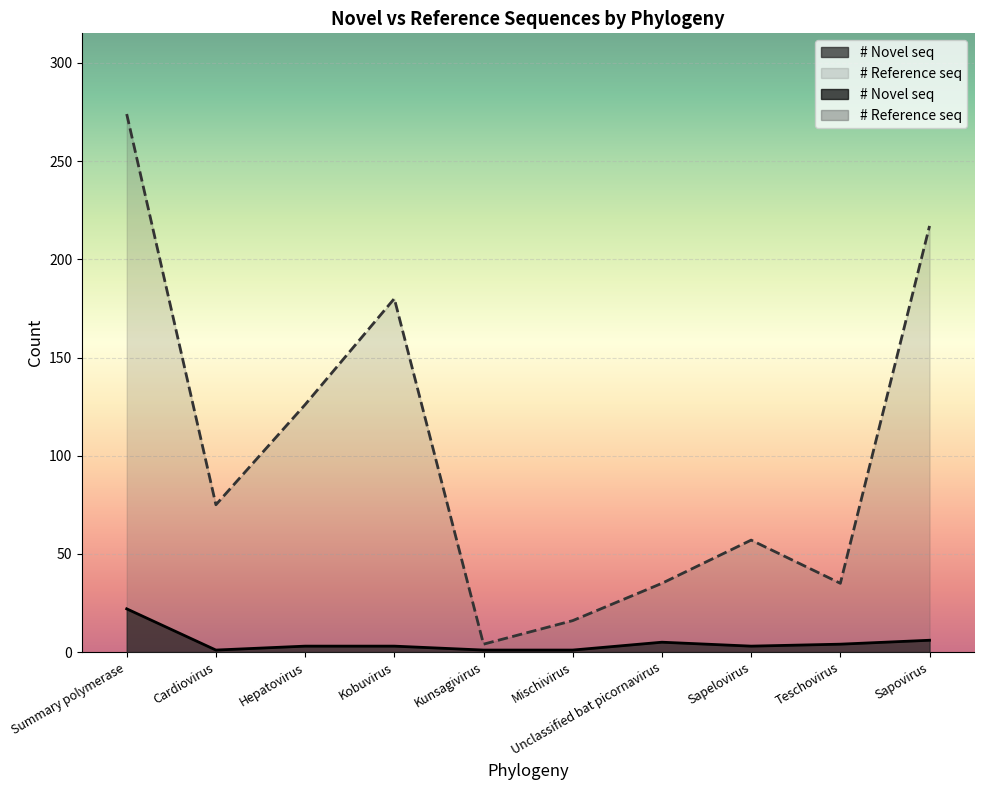

What is the approximate value of # Novel seq at Unclassified bat picornavirus, to the nearest 5?

5